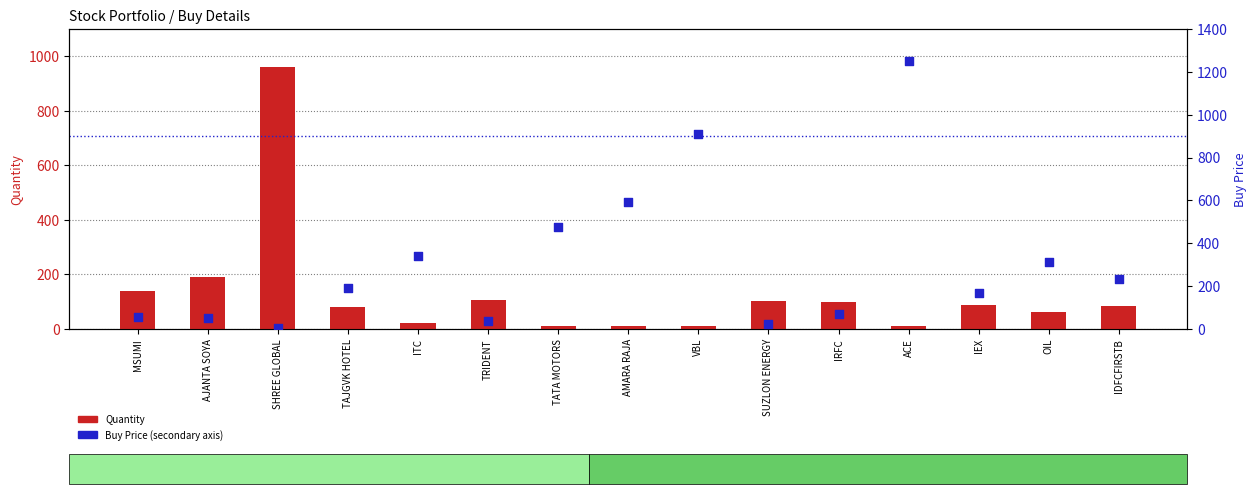

Which series has the largest total across all categories?

Buy Price